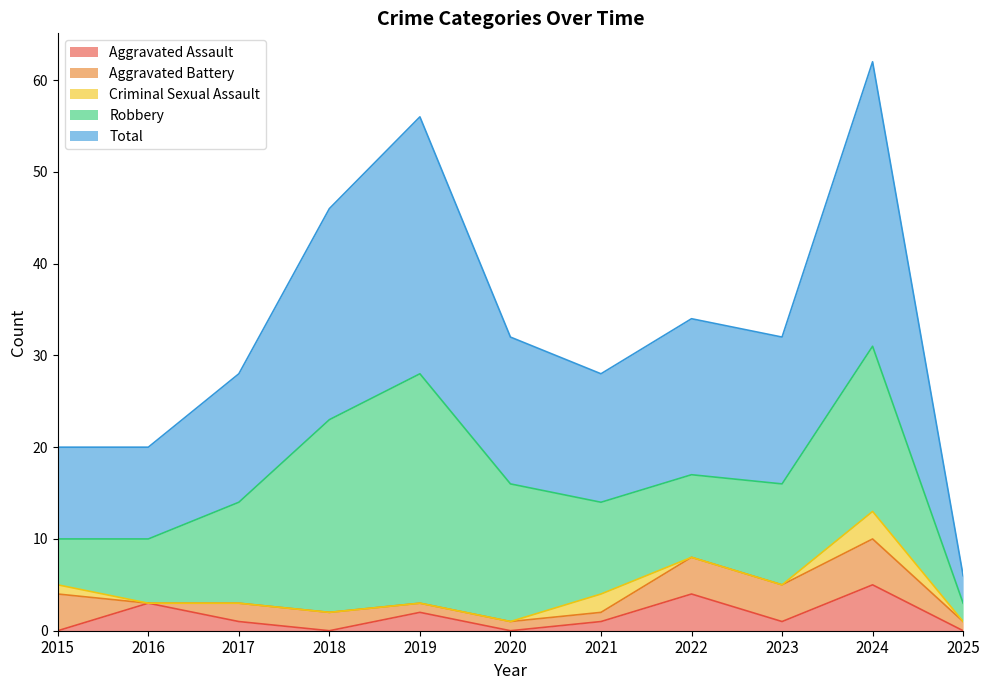

At which category does Total reach its first local valley?

2021